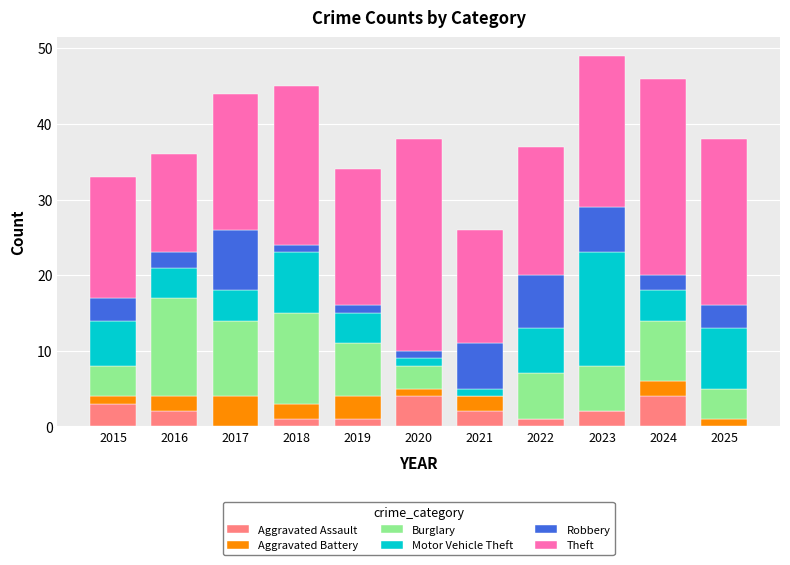

What is the sum of all Aggravated Assault values?

20